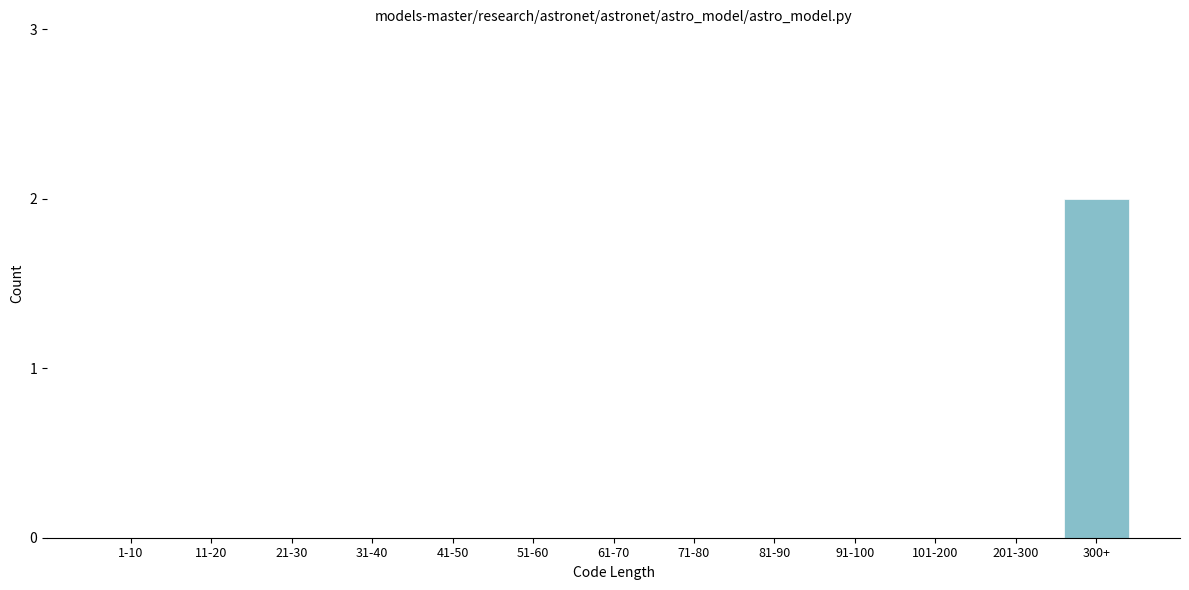

Reading right to left, extract all data points from this chart.

300+=2	201-300=0	101-200=0	91-100=0	81-90=0	71-80=0	61-70=0	51-60=0	41-50=0	31-40=0	21-30=0	11-20=0	1-10=0